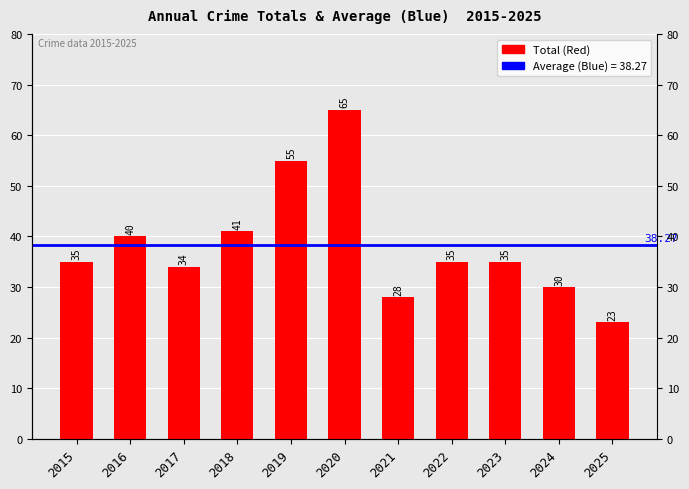

Are the bars horizontal?

No